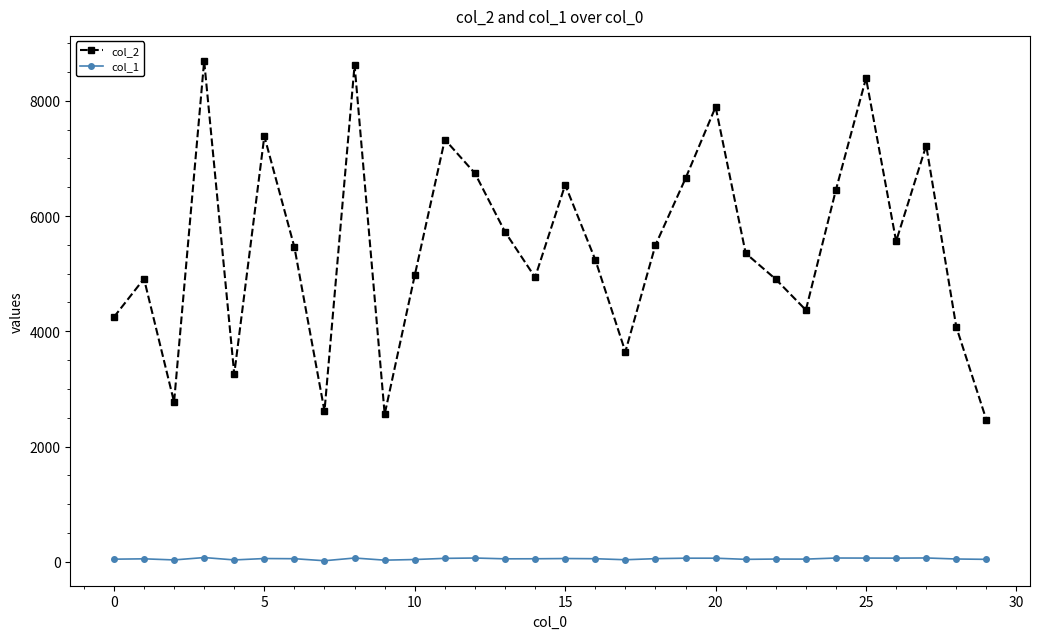

True or false: col_1 and col_2 intersect in this chart.

False